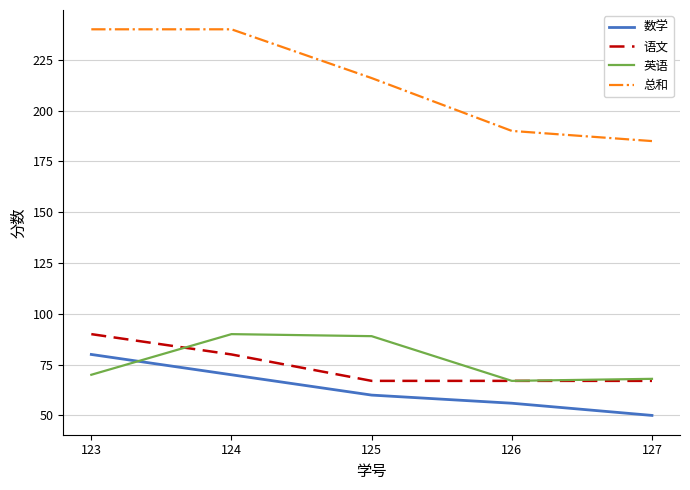

Is it true that 语文 equals 67 at 125?

True